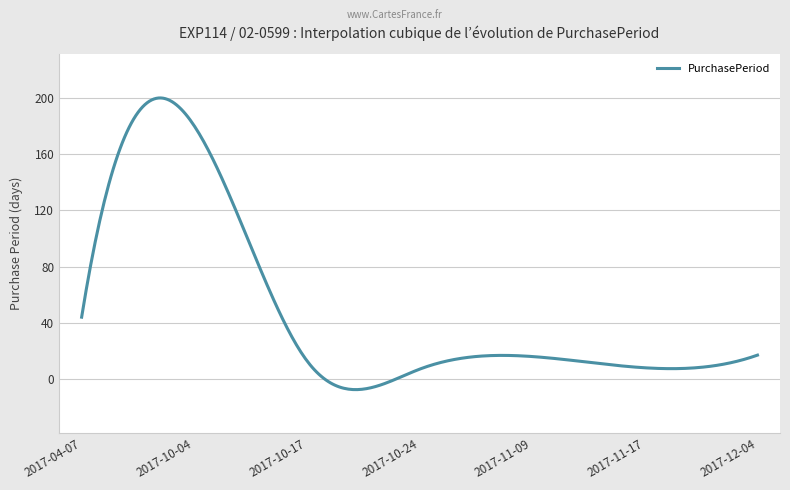

What is the greatest value displayed?

199.9